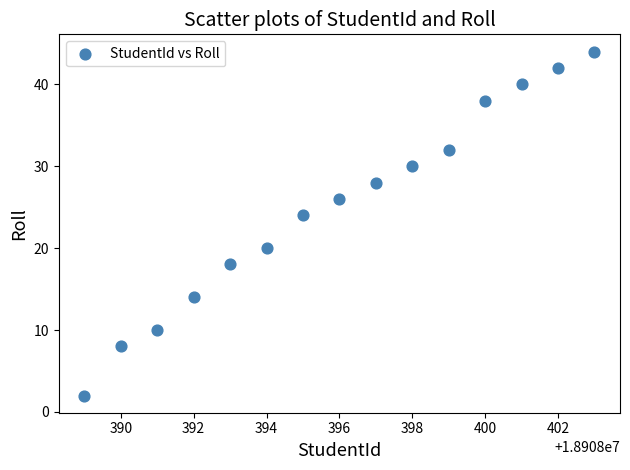

What Y value in the scatter plot is closest to 23?

24